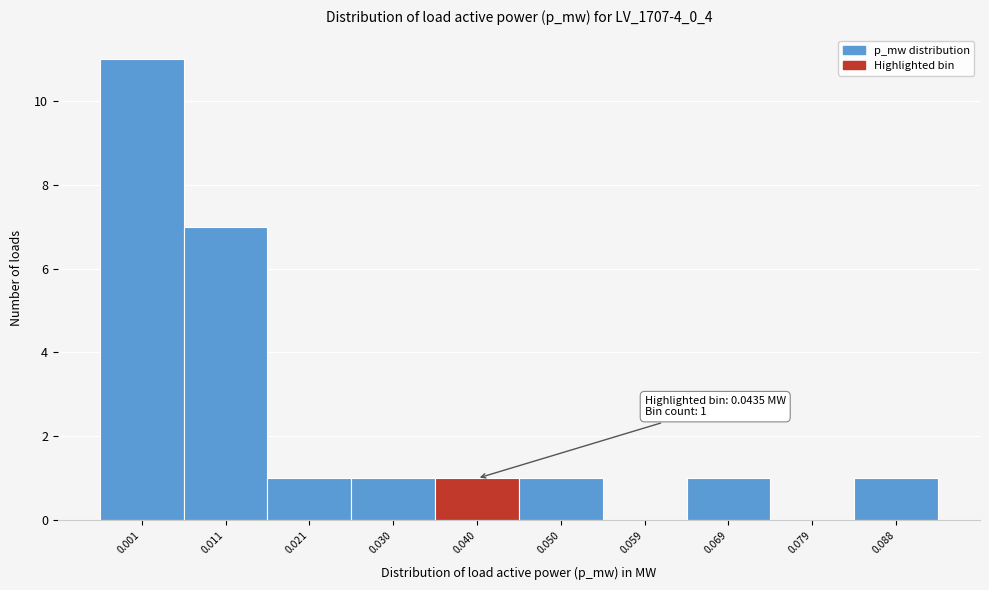

Reading left to right, what are all the values shown in this chart?

0.001=11	0.011=7	0.021=1	0.030=1	0.040=1	0.050=1	0.059=0	0.069=1	0.079=0	0.088=1